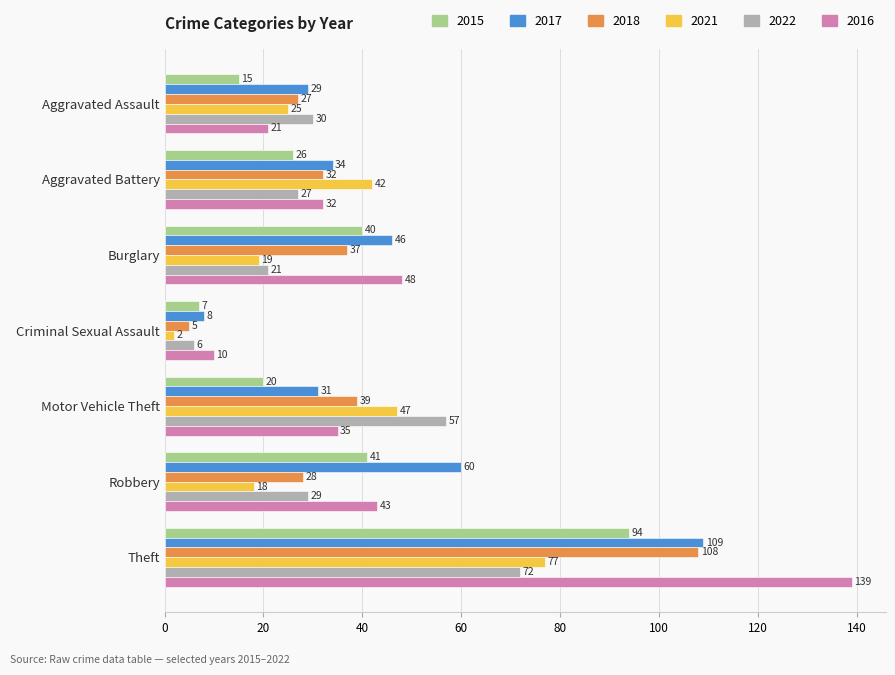

At how many categories does at least one series exceed 84?

1